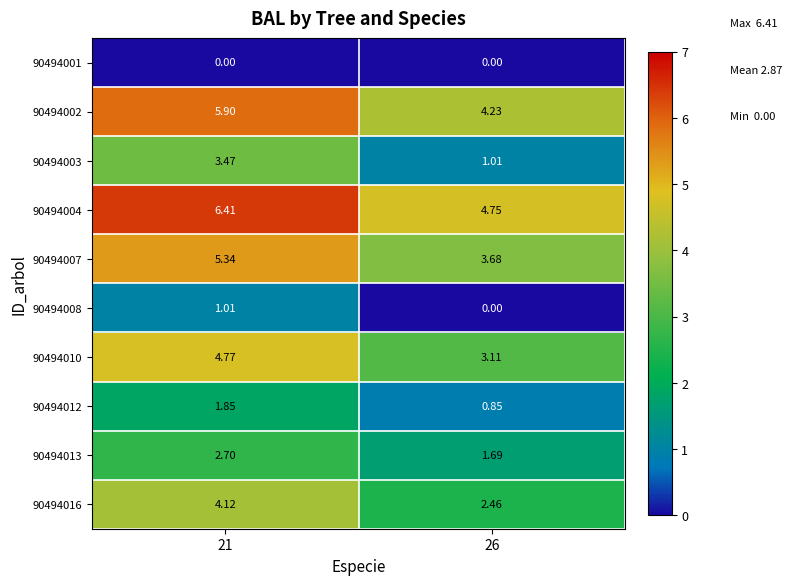

Count the number of data series in this chart.

10